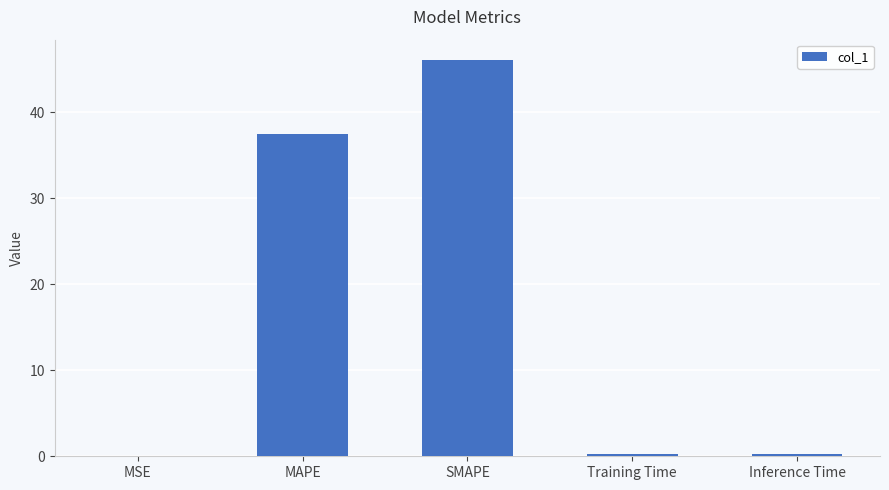

What is the sum of all values?

84.1